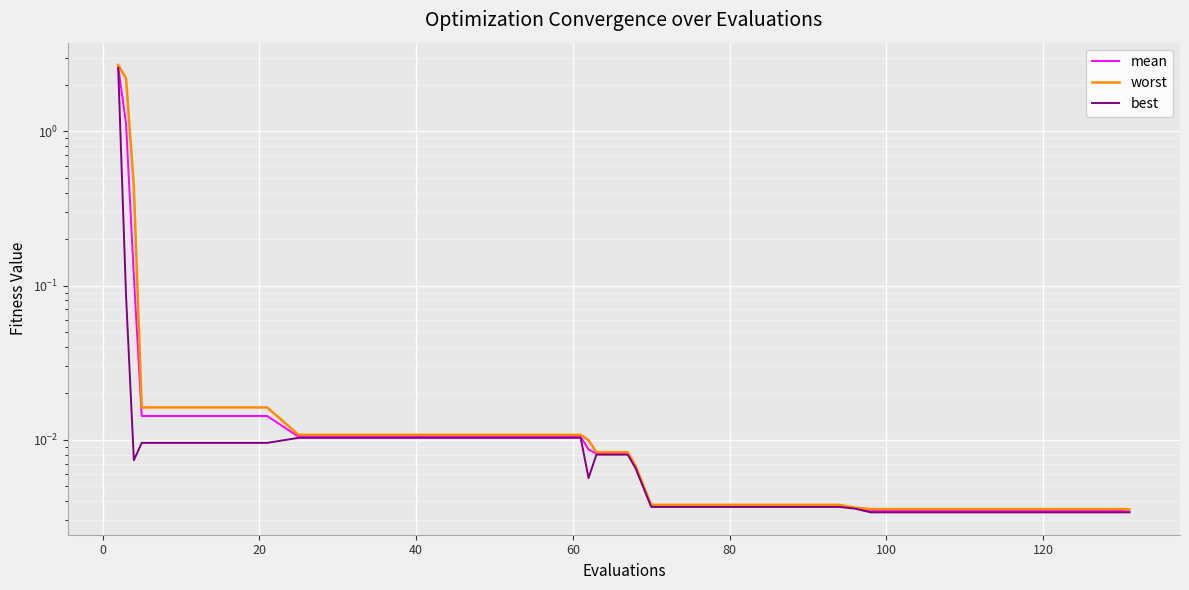

True or false: best and worst cross at least once.

False